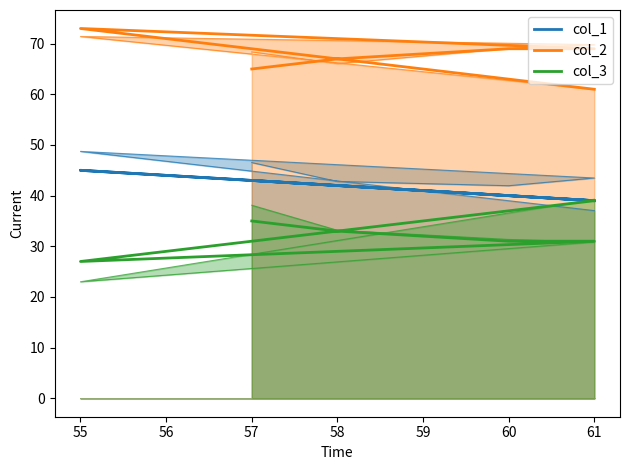

What is the value of the col_3 point at the 5th from the left?

27